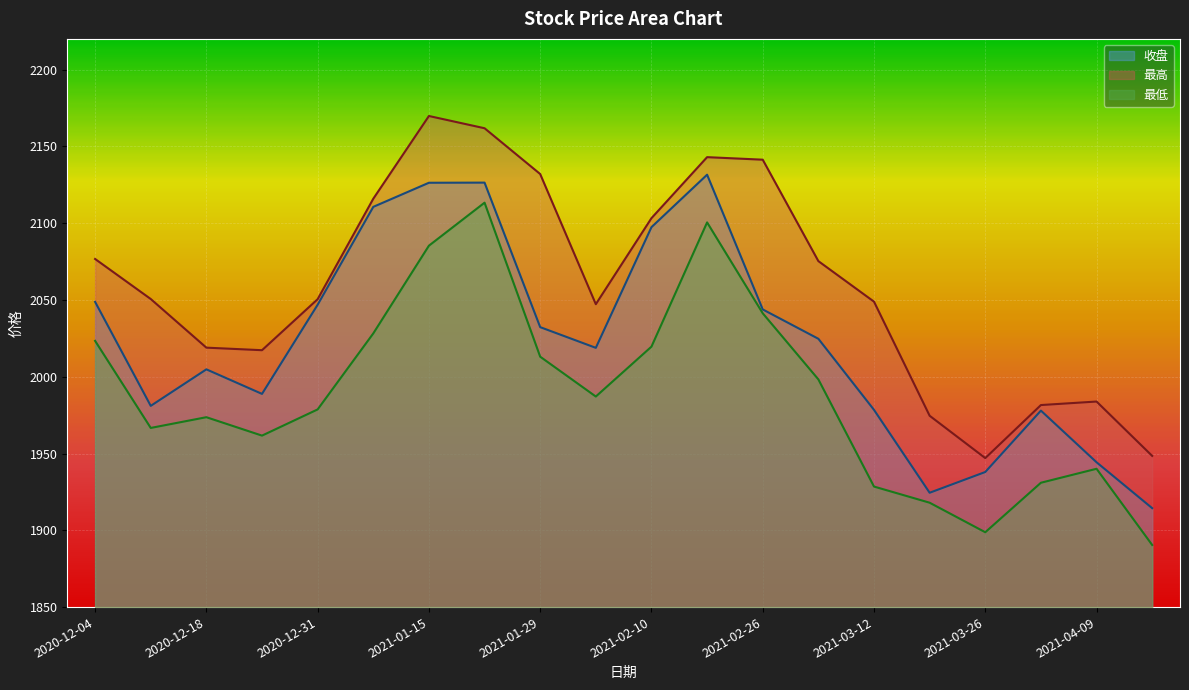

What is the spread (max minus min) of values at 2021-03-19?

56.6